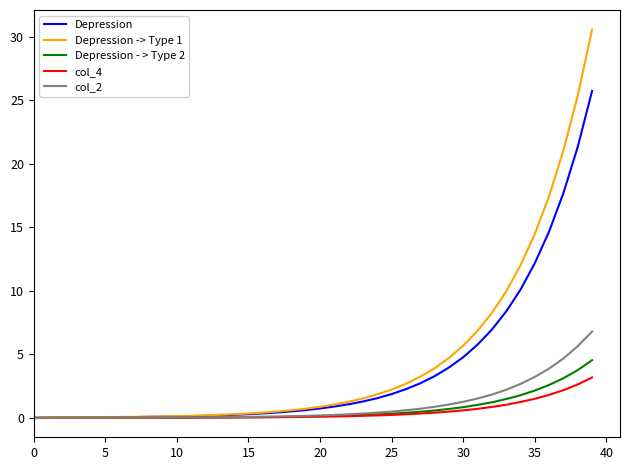

Which series has the largest range (max minus min)?

Depression -> Type 1